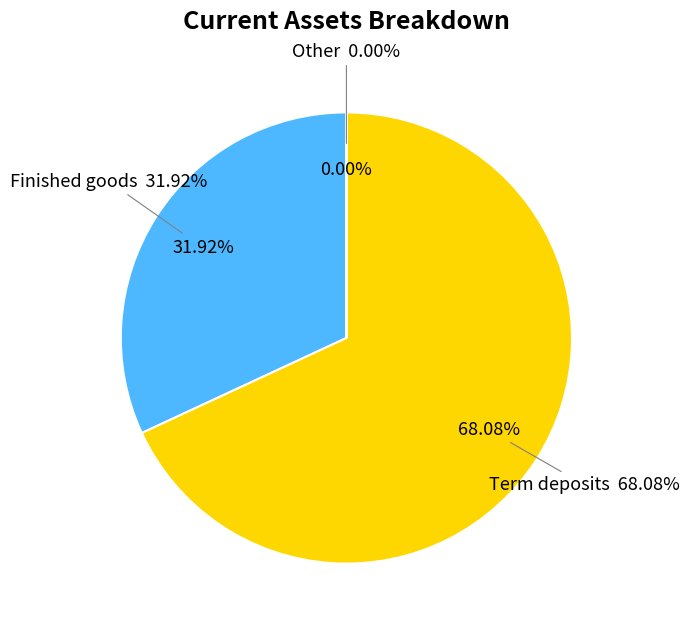

Does Term deposits represent more than half of the total?

Yes